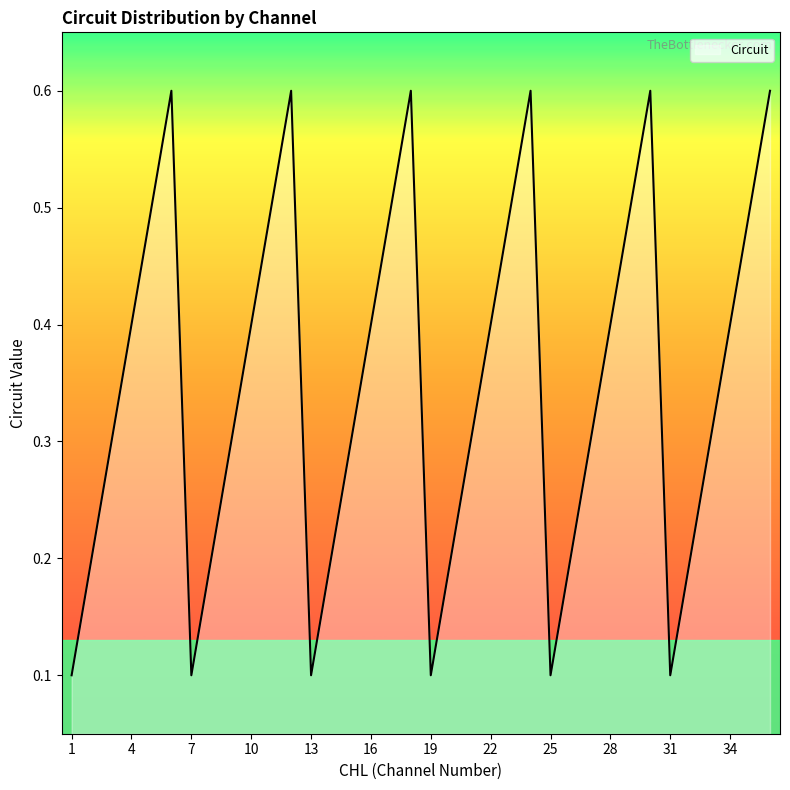

What is the difference between the maximum and minimum values?

0.5